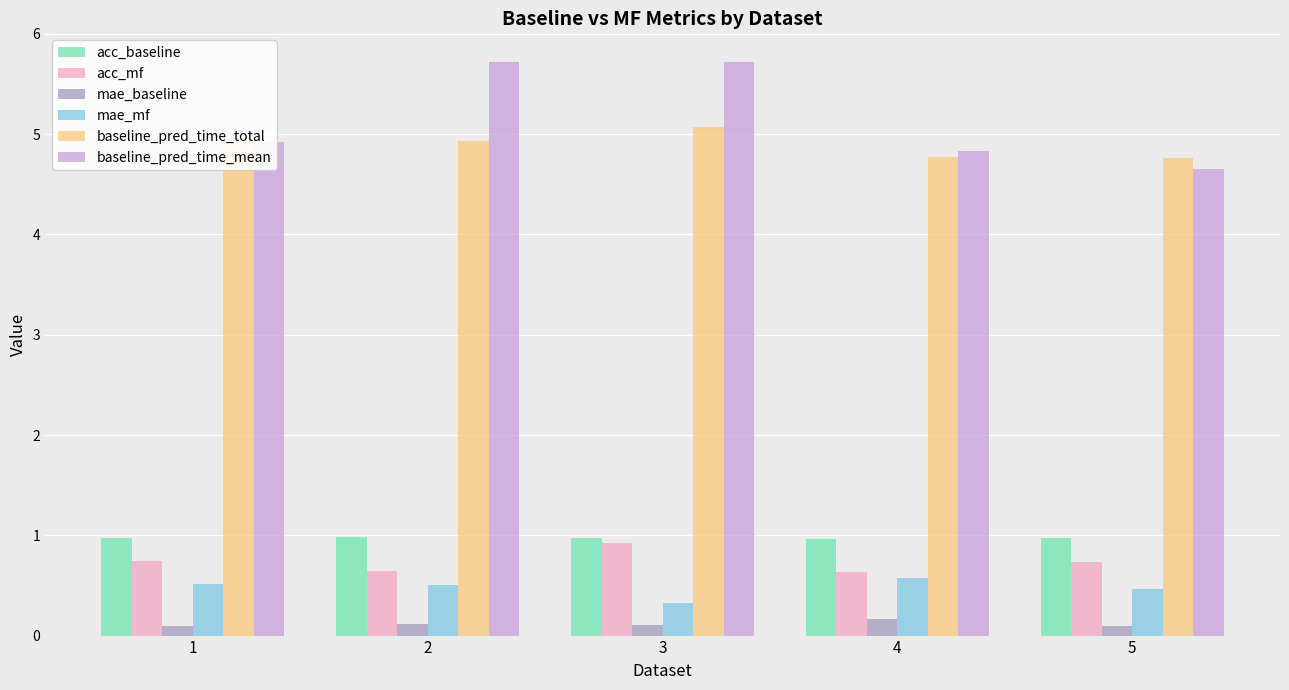

What is the spread (max minus min) of values at 5?

4.7